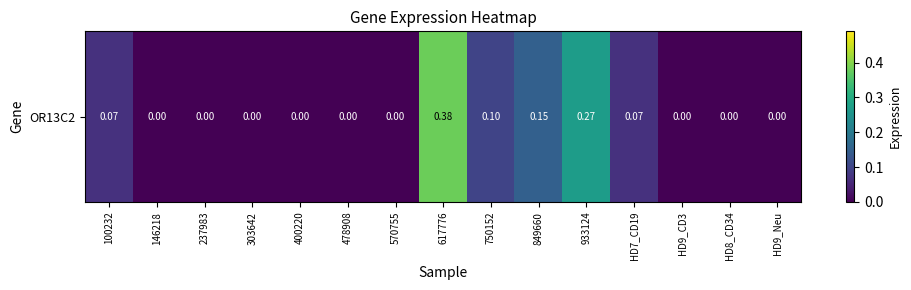

How many positive values are there?

6